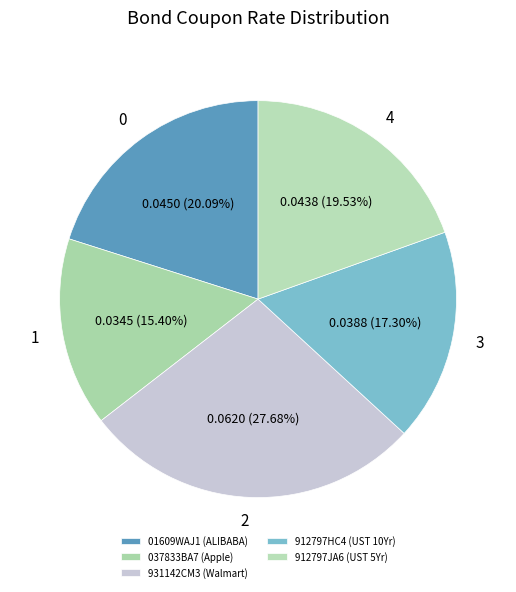

To the nearest percent, what is the difference between the largest and smallest slice percentages?

12%